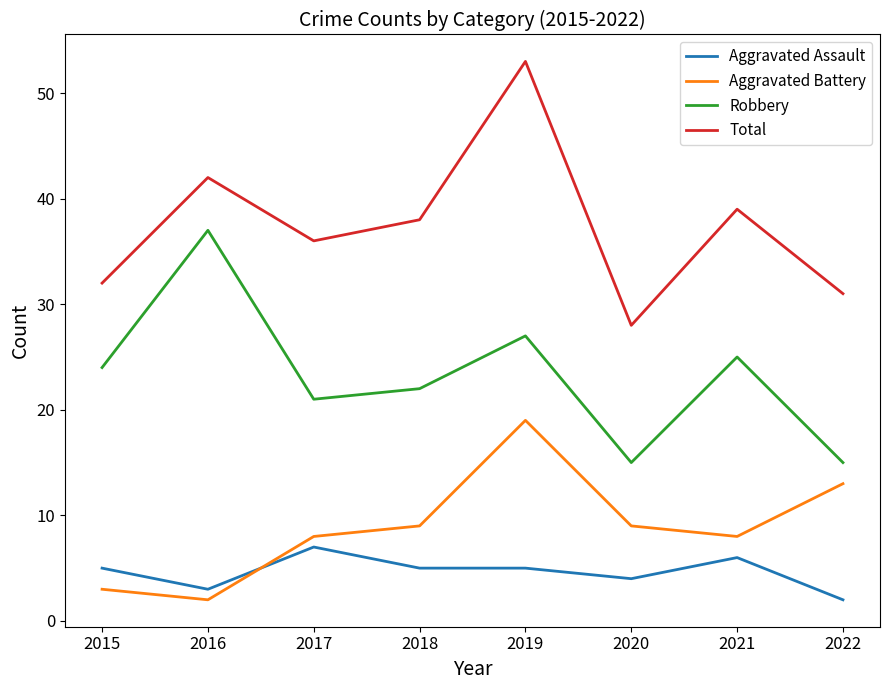

True or false: Total has more than 0 points higher than both neighbors.

True